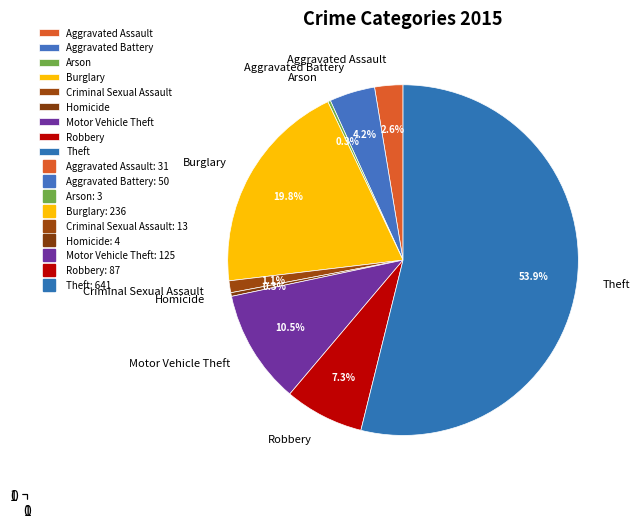

What is the largest slice in the pie chart?

Theft